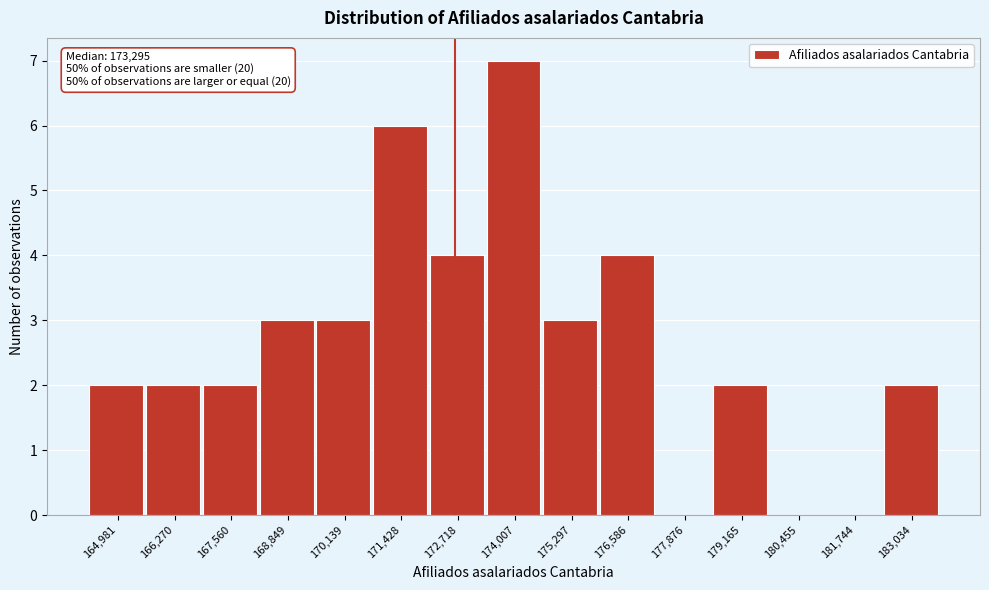

Reading left to right, what are all the values shown in this chart?

164,981=2	166,270=2	167,560=2	168,849=3	170,139=3	171,428=6	172,718=4	174,007=7	175,297=3	176,586=4	177,876=0	179,165=2	180,455=0	181,744=0	183,034=2